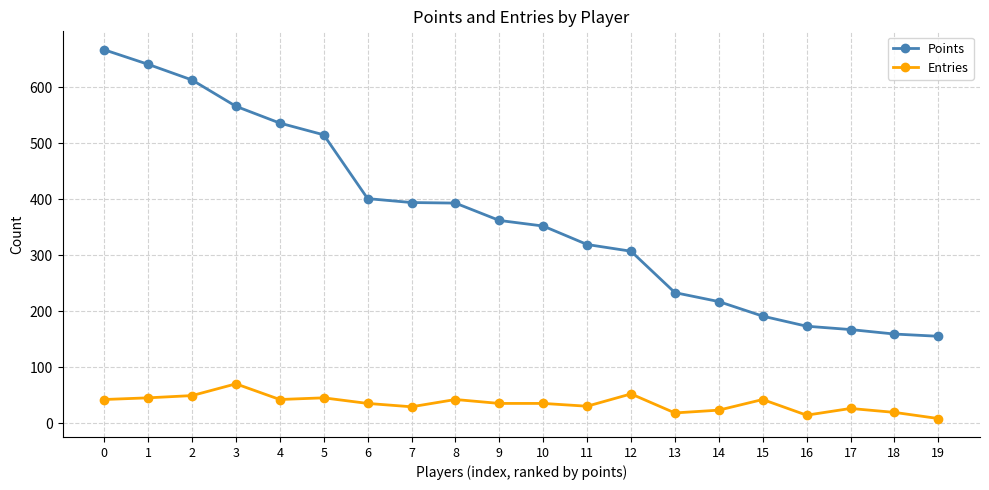

At how many categories does at least one series exceed 450?

6